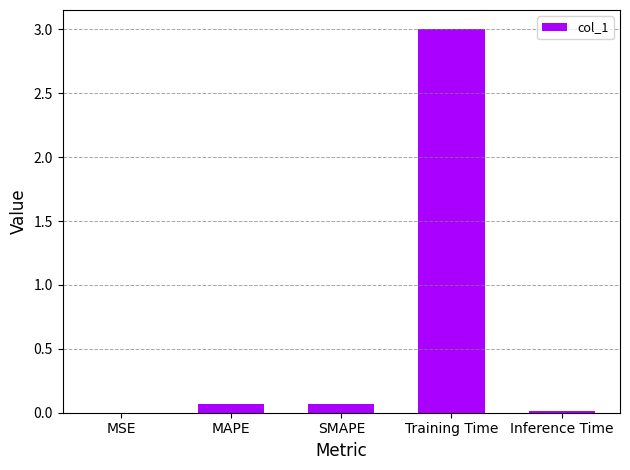

How many series are shown in this chart?

1